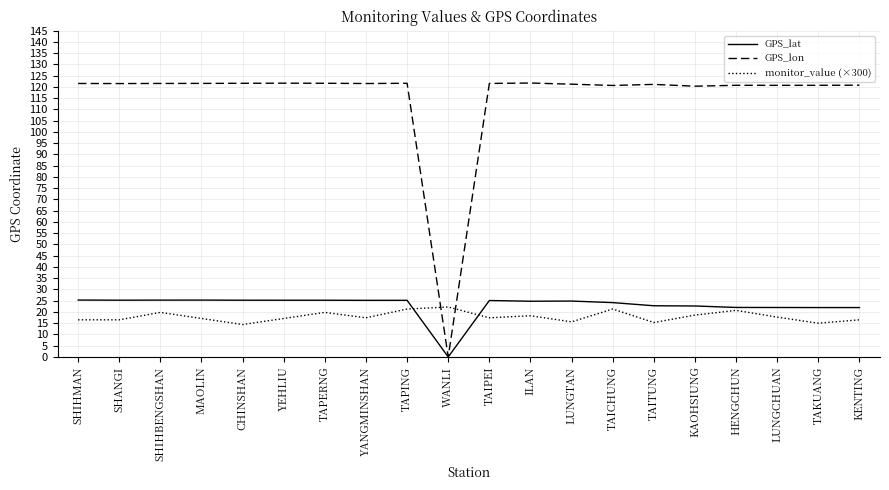

Which series has the largest total across all categories?

GPS_lon